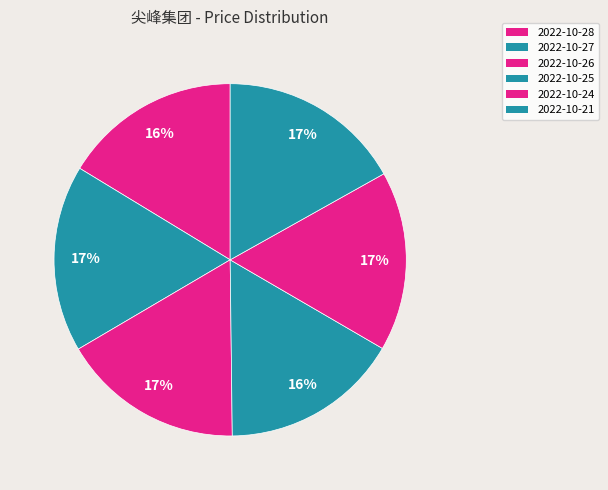

Does 2022-10-28 account for over 50% of the chart?

No